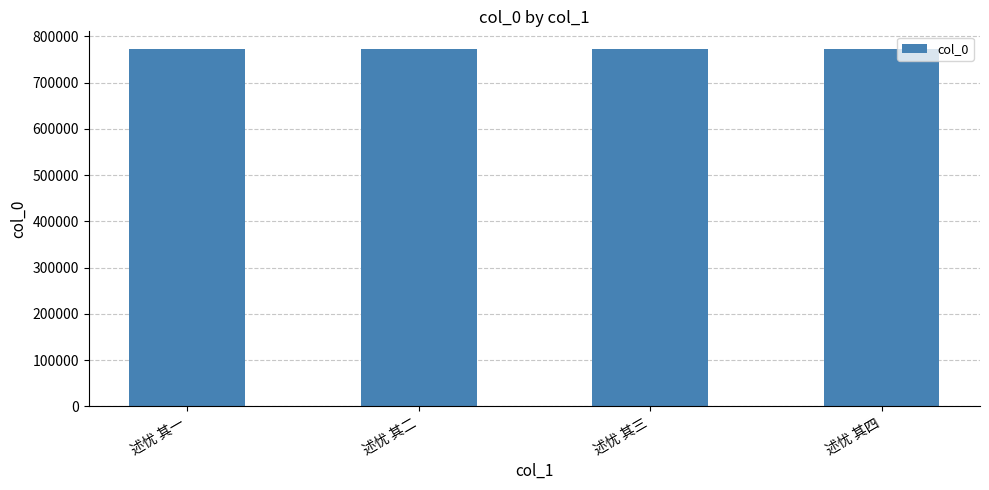

What is the smallest value displayed?

772320